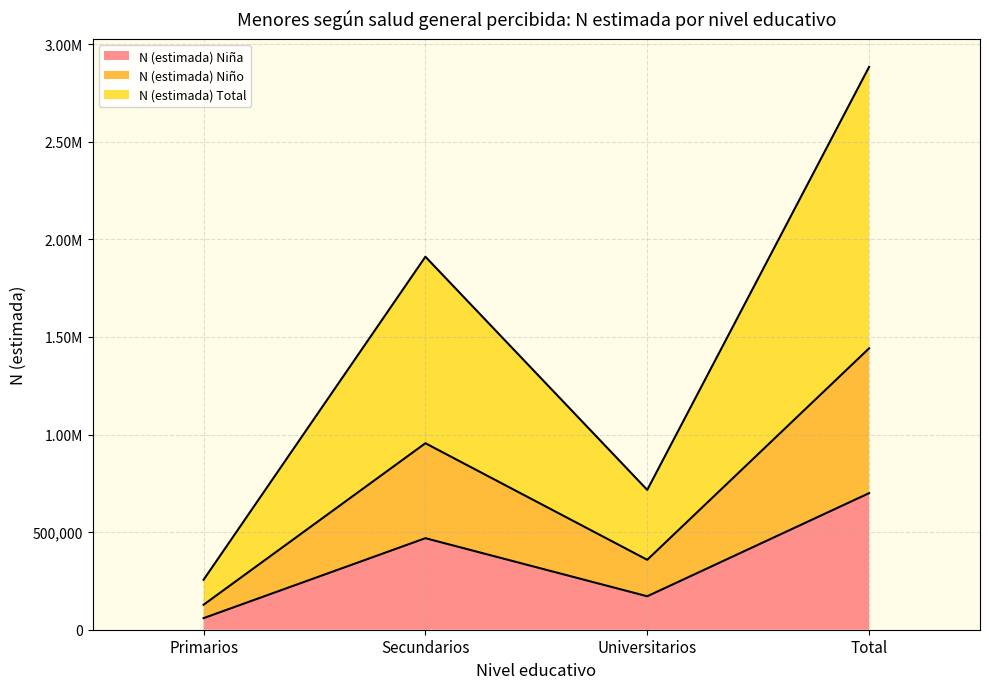

What is the lowest value of the N (estimada) Niña series?

59378